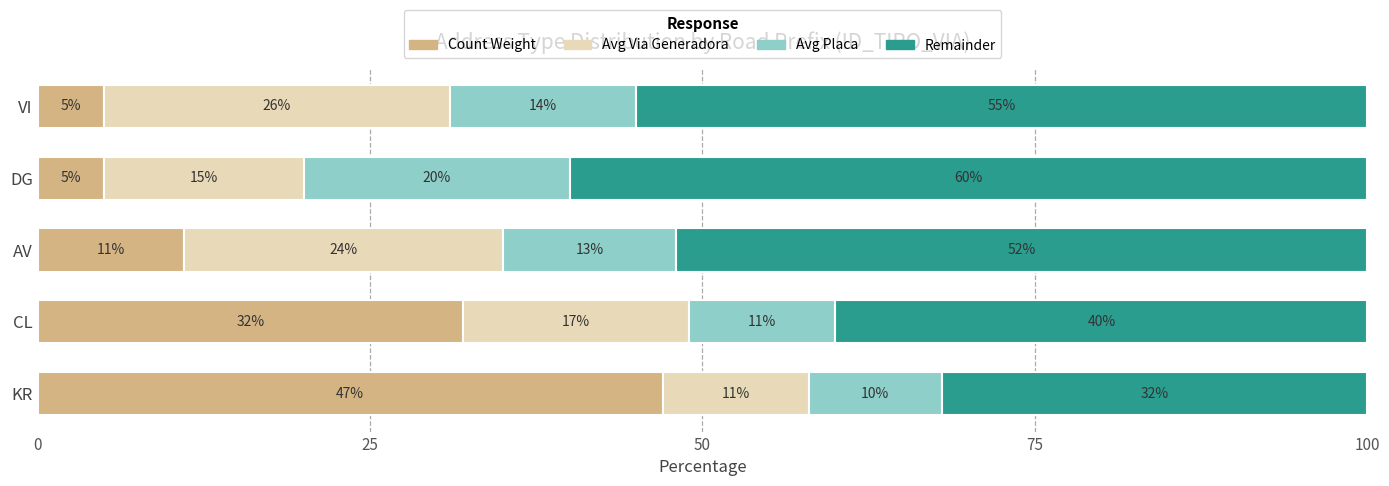

What is the sum of the Count Weight values at VI and AV?

16